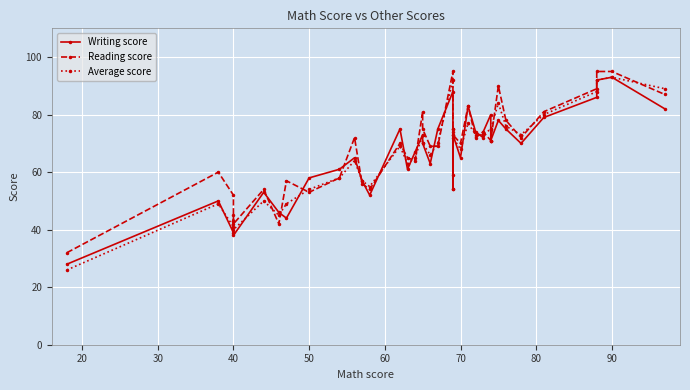

The value of Average score at 16 is 16. True or false?

False